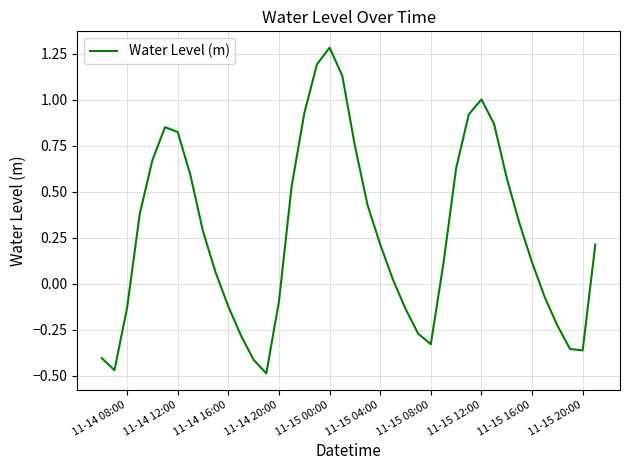

What is the difference between the maximum and minimum values?

1.8